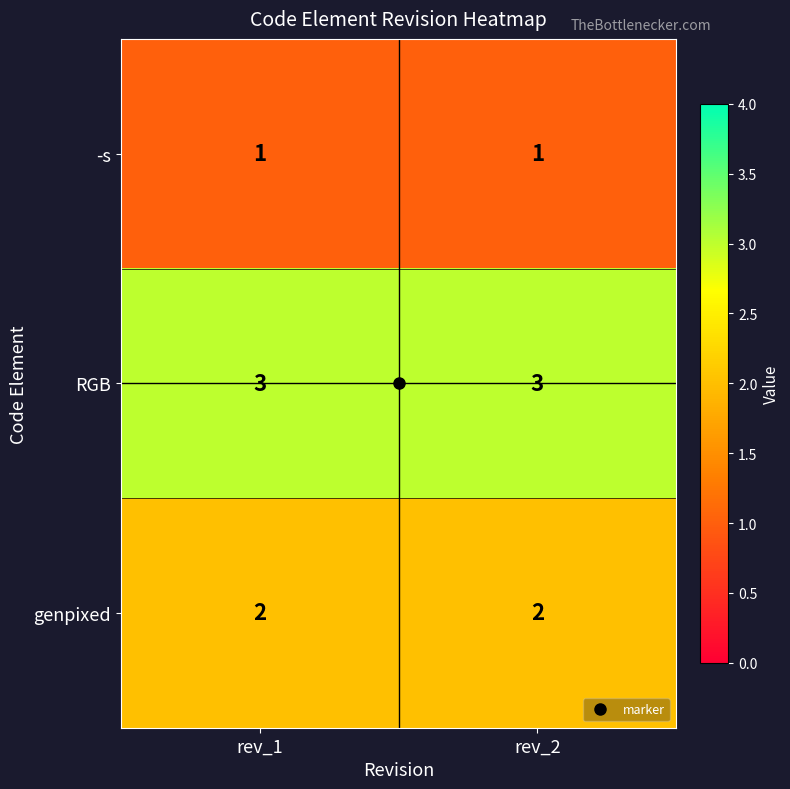

What is the sum of the RGB values at rev_1 and rev_2?

6